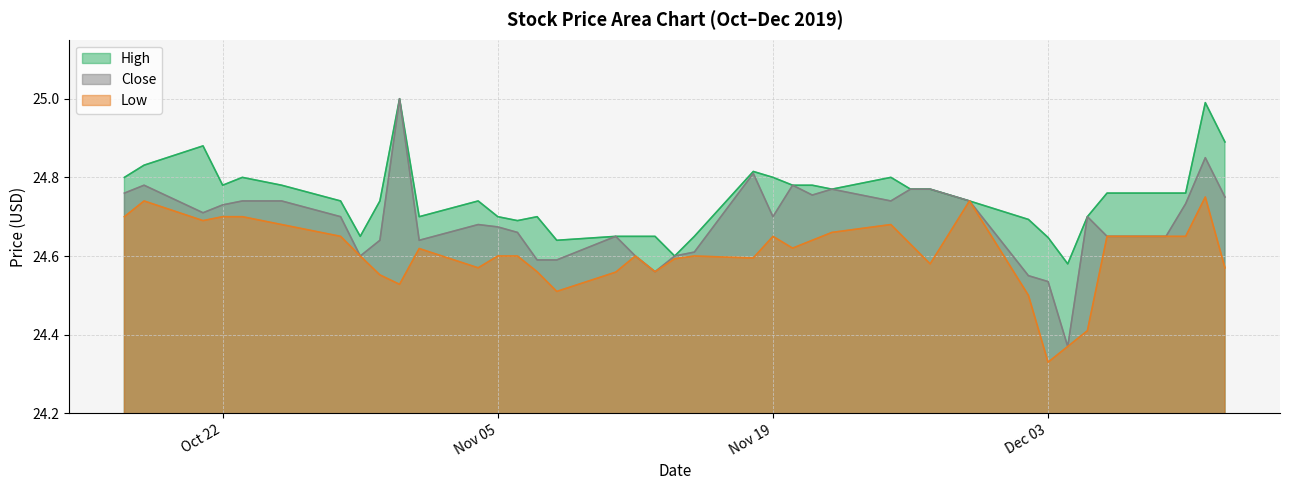

Which series has the largest total across all categories?

High